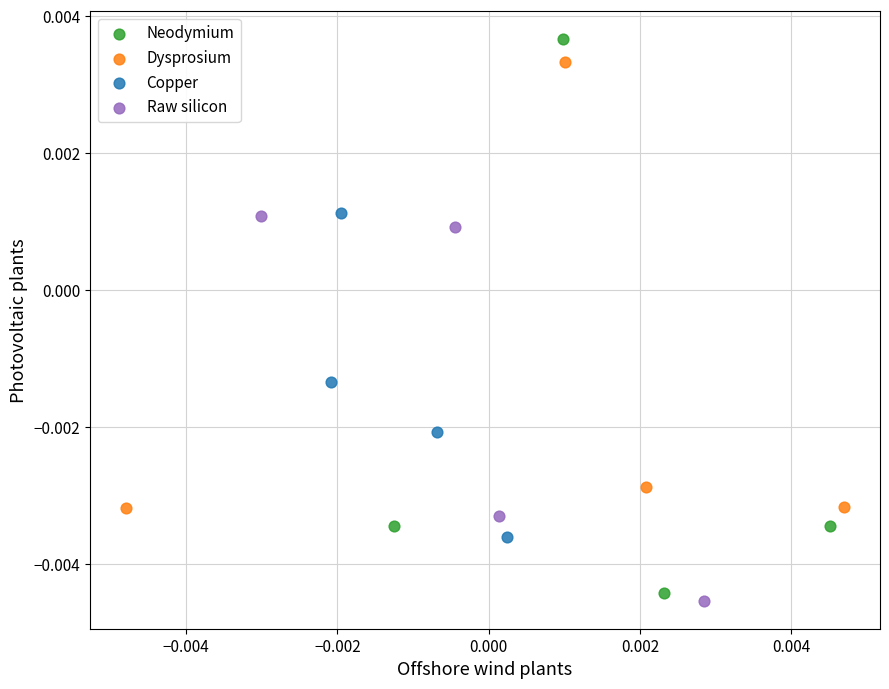

Which series has the largest Y range (max minus min)?

Neodymium